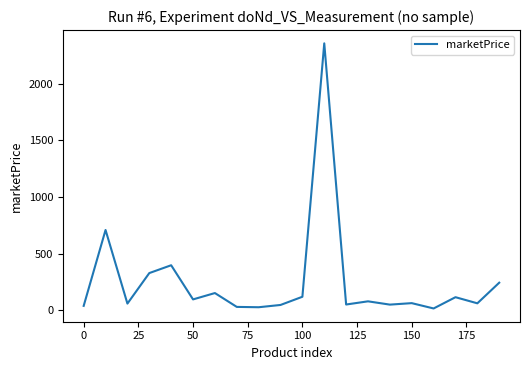

What is the maximum value shown in the chart?

2355.8